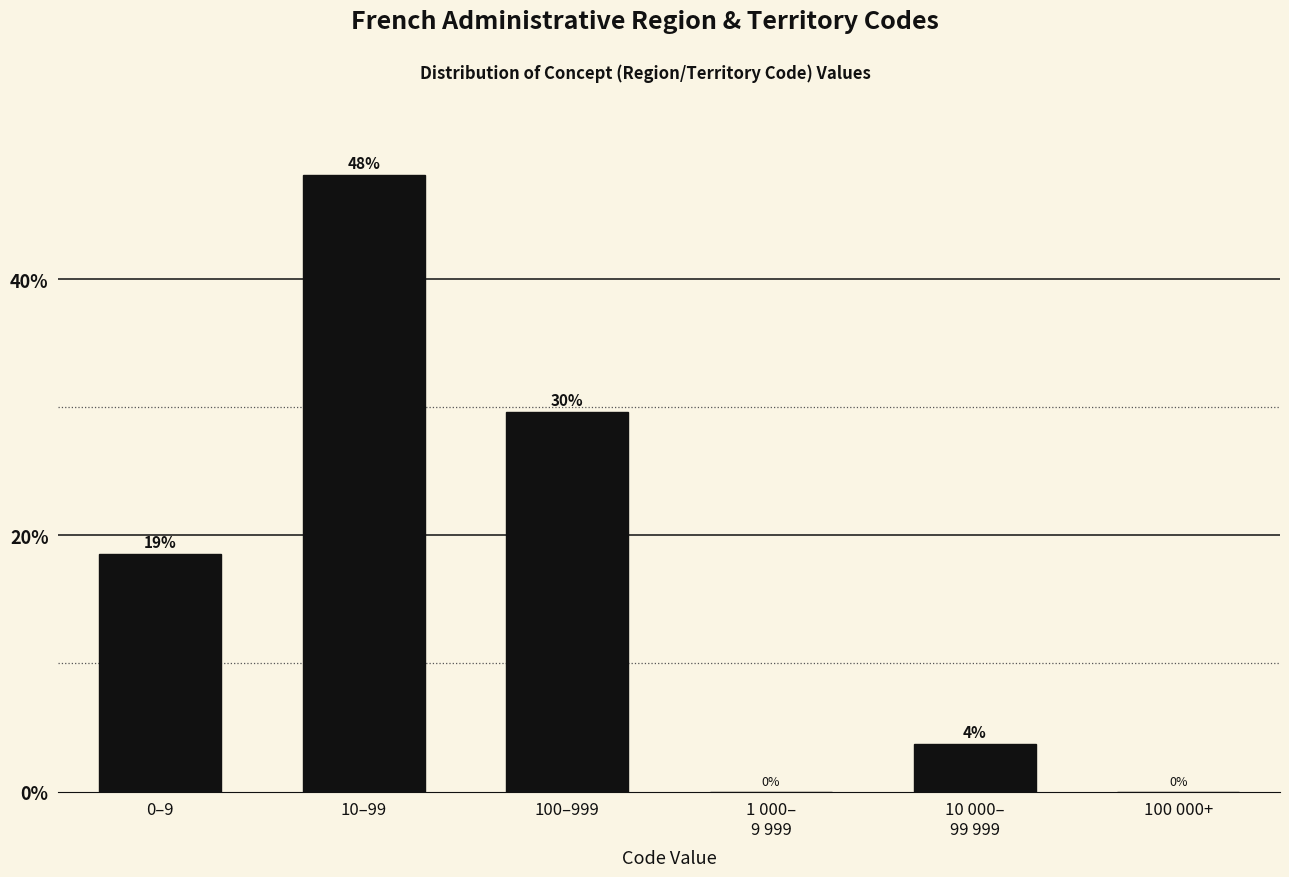

Which category has the highest value across all series?

10–99